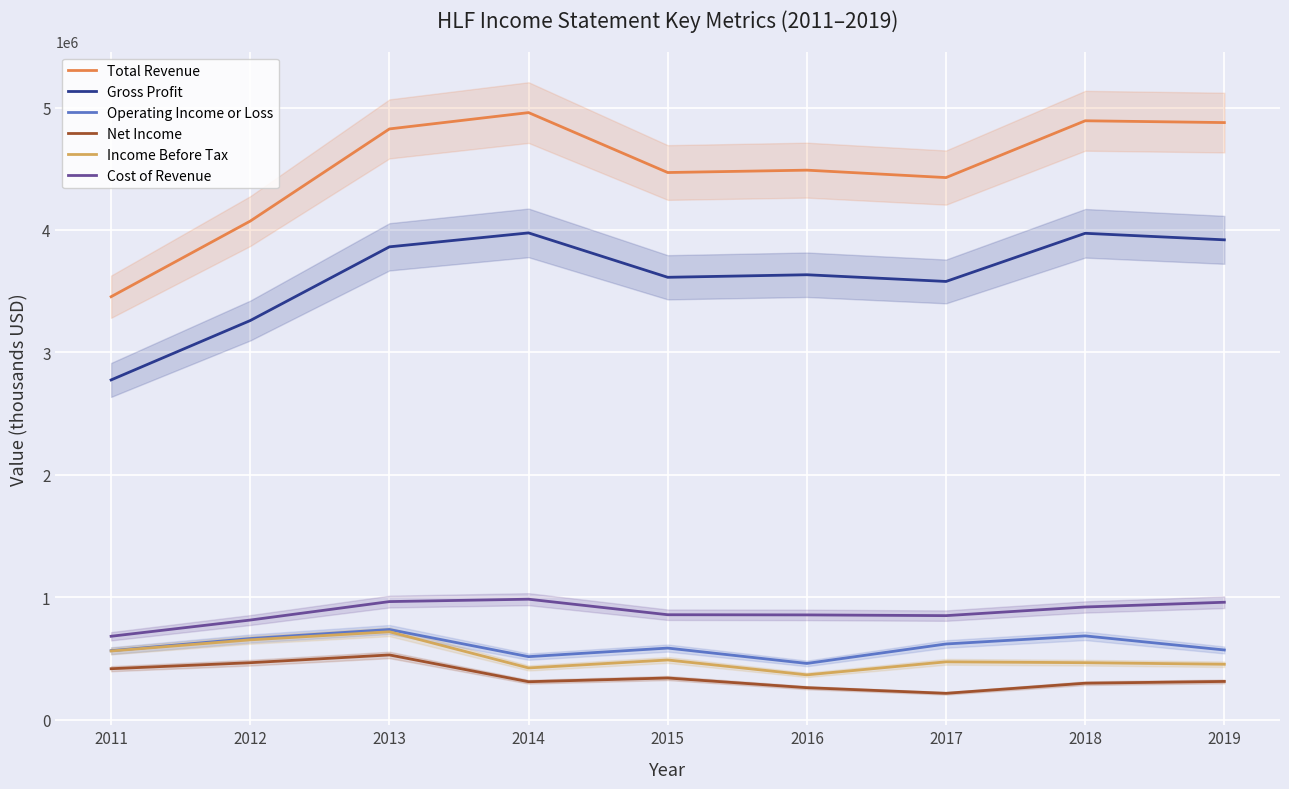

True or false: Operating Income or Loss has more than 0 interior local peaks.

True